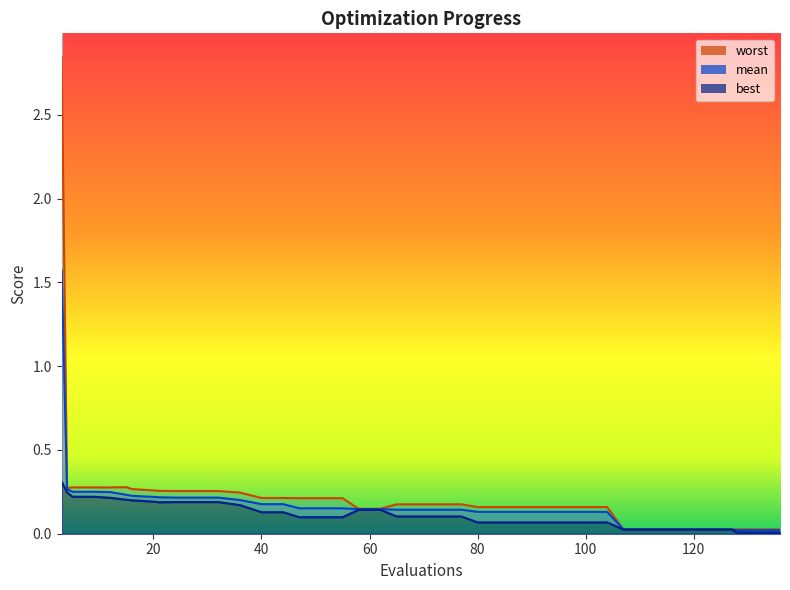

True or false: best and mean cross at least once.

False